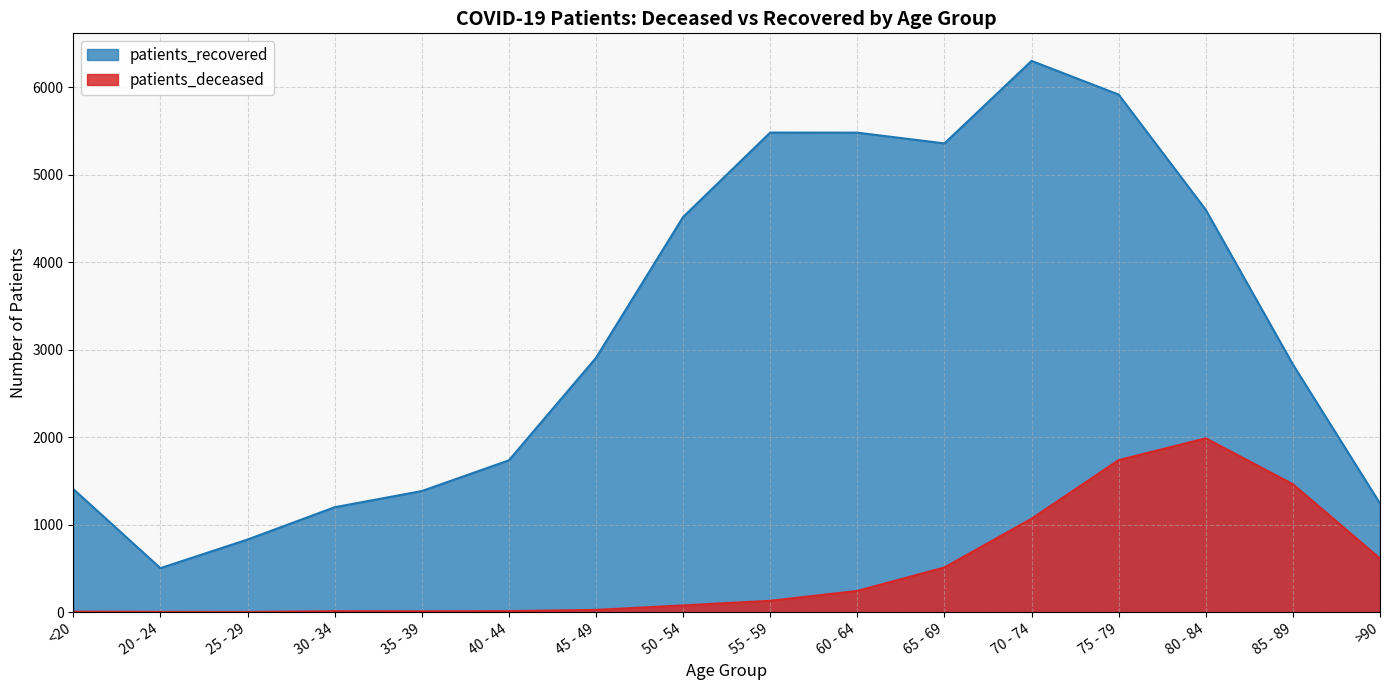

What is the label of the 5th point from the left?

35 - 39